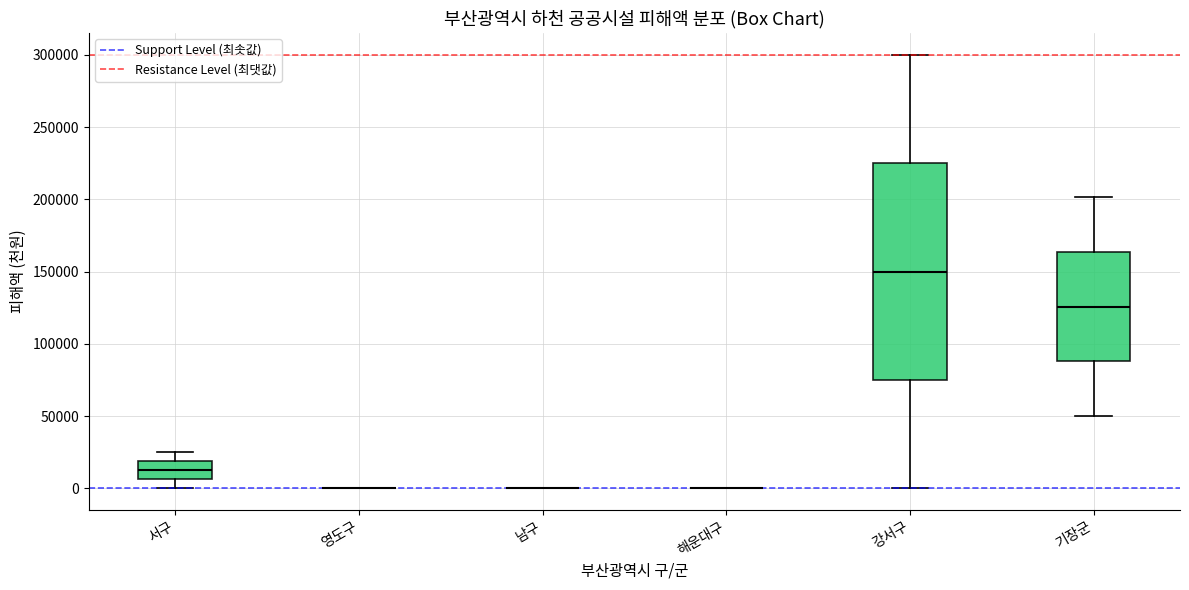

Reading left to right, transcribe this box plot: for each box, give where its median line is, the range the box spans, and where its two whiskers end, as read against the y-axis. The values are not printed on the chart, so give them approximately, as read against the axis.

서구: median 15000, box 5000 to 20000, whiskers 0 to 25000
영도구: box collapsed to a line at 0, whiskers 0 to 0
남구: box collapsed to a line at 0, whiskers 0 to 0
해운대구: box collapsed to a line at 0, whiskers 0 to 0
강서구: median 150000, box 75000 to 225000, whiskers 0 to 300000
기장군: median 125000, box 90000 to 165000, whiskers 50000 to 200000